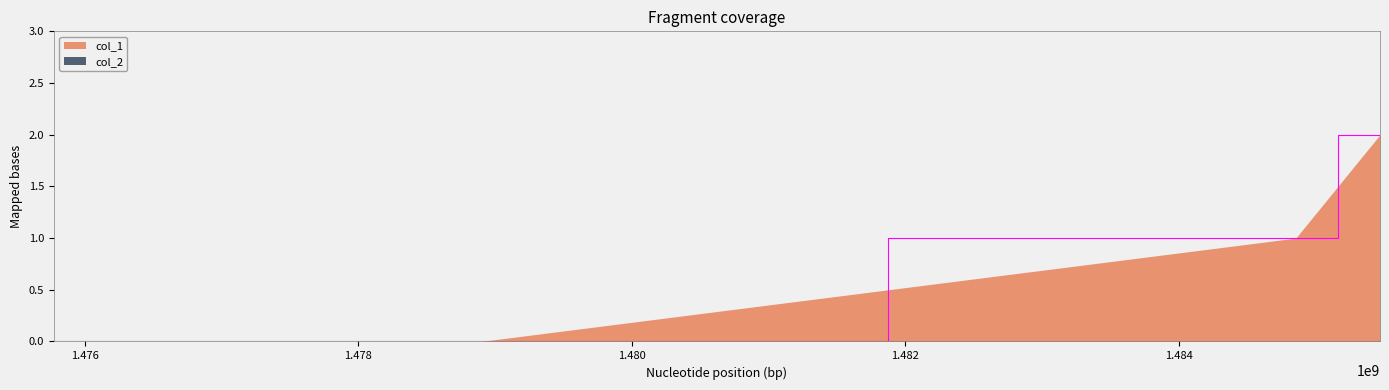

List the labels in order of value, largest first.

1485469462, 1484853826, 1475773812, 1478895515